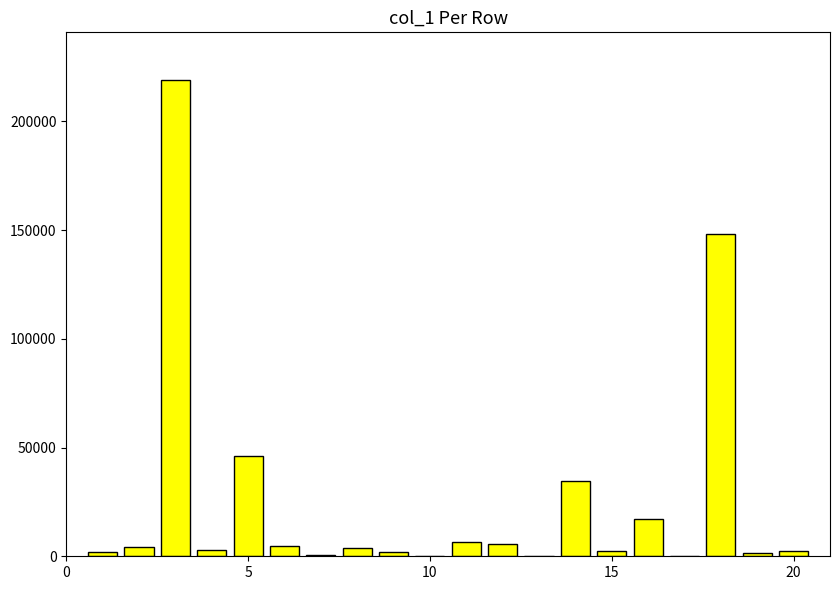

What is the maximum value shown in the chart?

219092